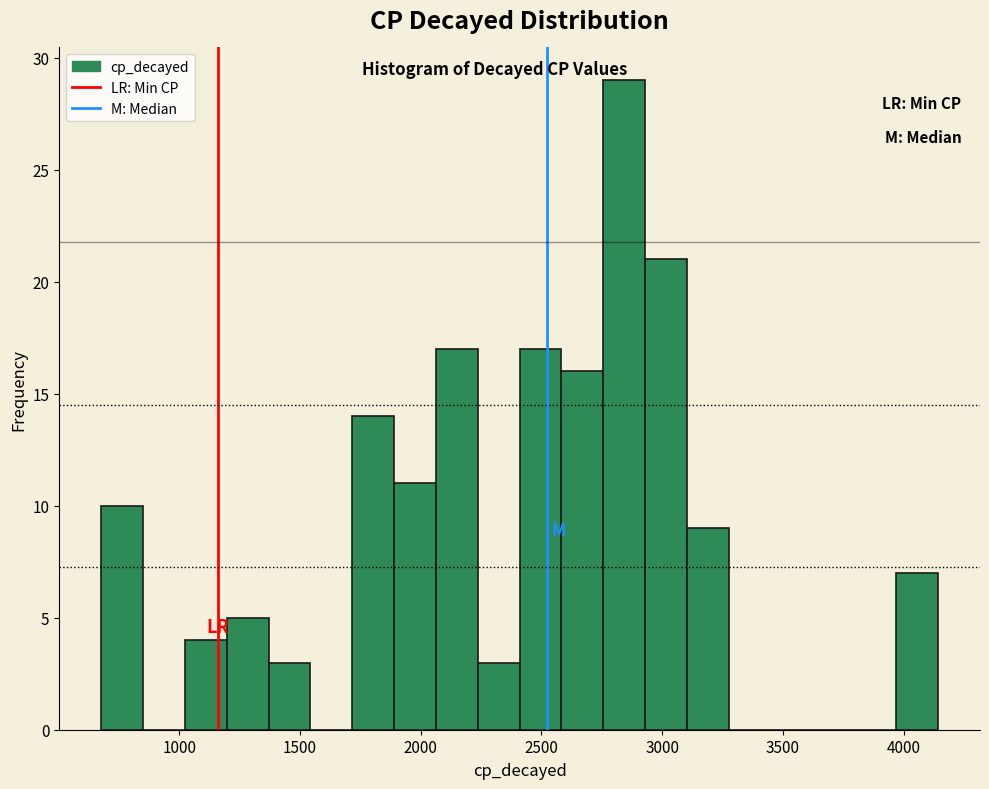

Around what value on the x-axis is the tallest bar? Give the approximate position of its centre, as read against the axis.

2850